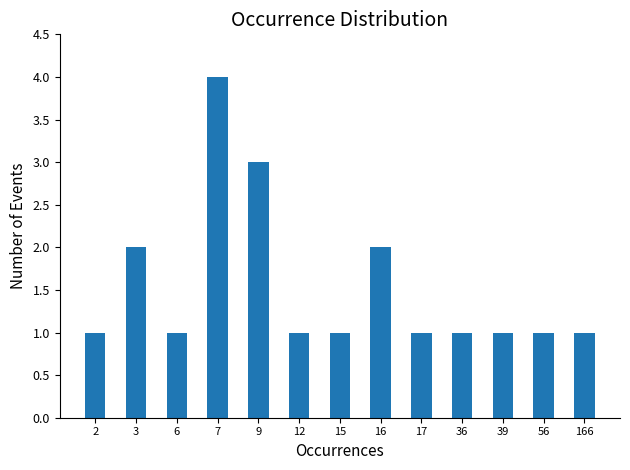

Reading left to right, what are all the values shown in this chart?

1	2	1	4	3	1	1	2	1	1	1	1	1